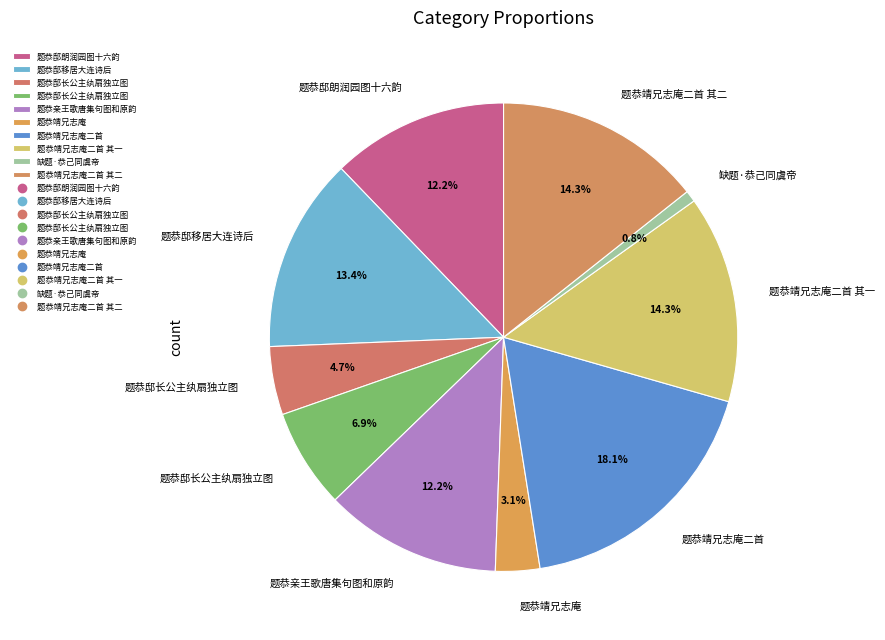

Count the number of slices in the pie.

10